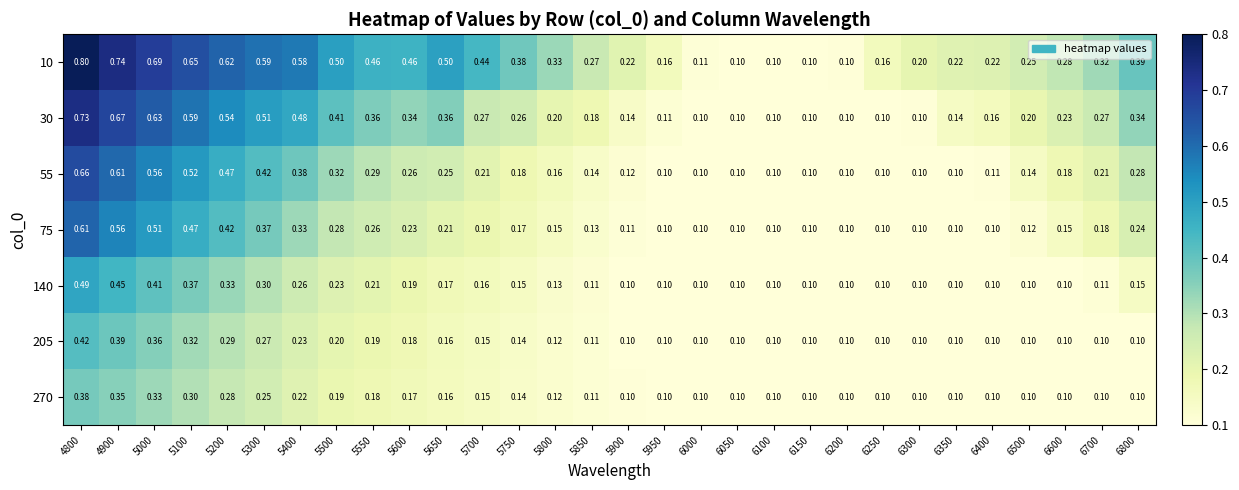

At how many categories does at least one series exceed 0?

30